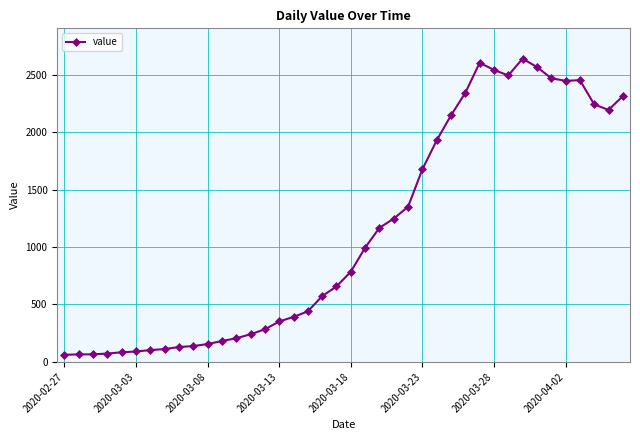

True or false: there are more than 1 points higher than both neighbors.

True